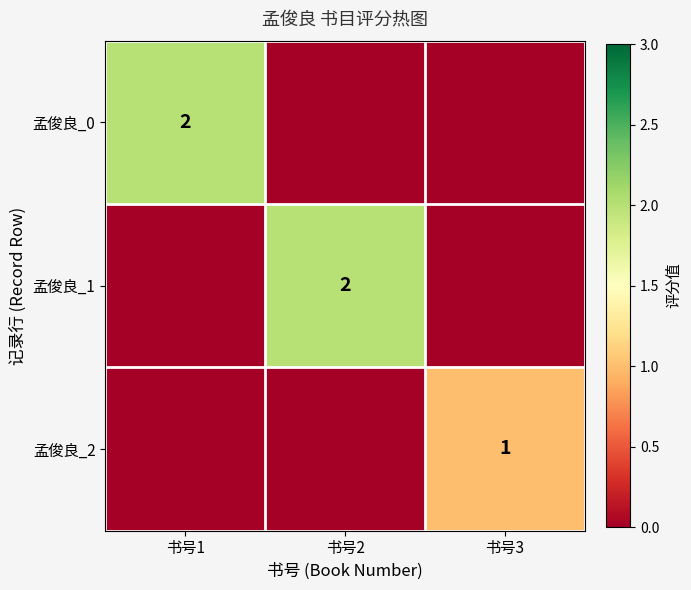

Is it true that 孟俊良_1 equals 3 at 书号2?

False